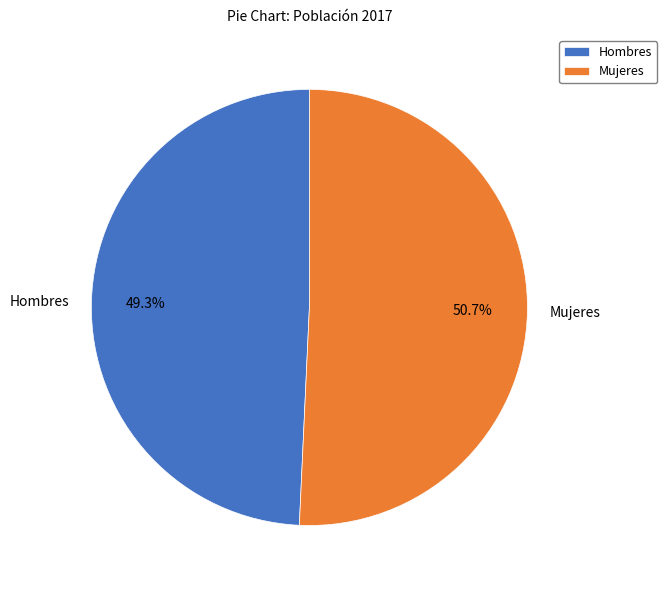

True or false: Hombres accounts for 49% of the total.

True